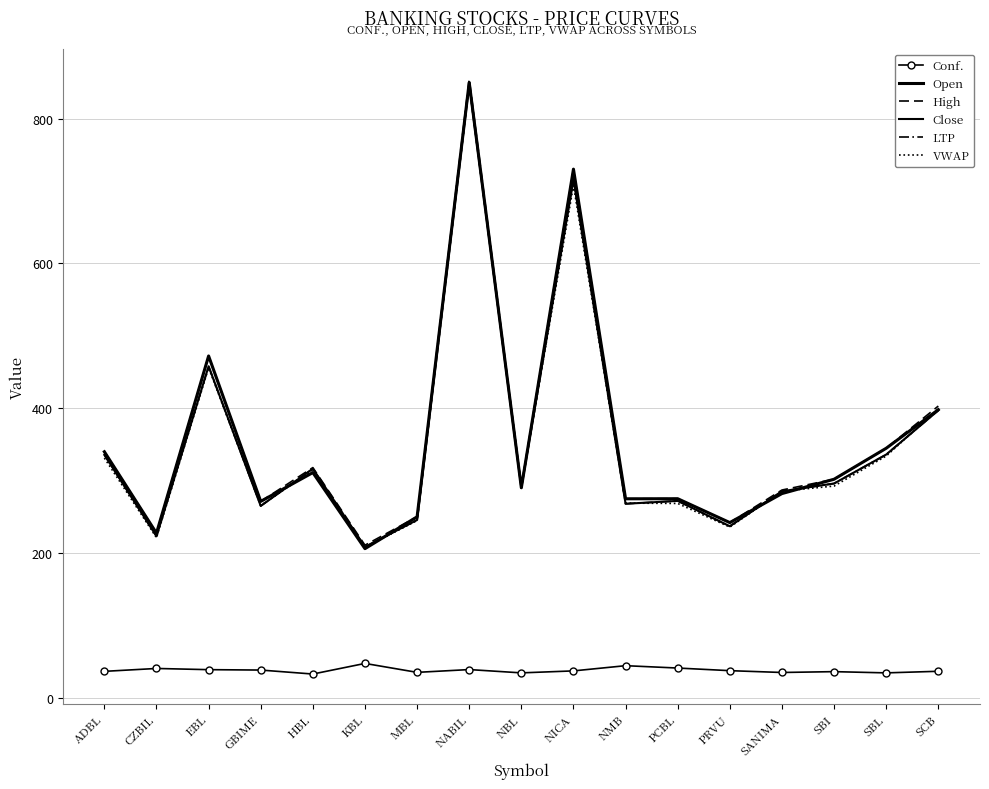

Reading left to right, list all the values displayed in this chart.

Conf.: 36.5	40.5	38.9	38.3	32.8	47.5	35.1	39.0	34.4	37.1	44.3	41.1	37.5	35.0	36.1	34.4	36.6
Open: 339.9	227.4	472.2	271.3	311.1	206.0	250.0	850.0	290.1	730.3	274.9	275.0	242.0	282.1	301.9	344.7	398.0
High: 339.9	227.4	472.2	271.3	318.0	210.8	250.0	855.0	292.0	730.3	274.9	275.0	242.0	287.0	301.9	344.7	403.0
Close: 335.6	223.1	458.0	265.0	316.5	208.5	245.6	848.1	290.1	716.0	268.0	272.0	237.0	285.3	296.0	336.0	397.0
LTP: 335.6	223.1	458.0	265.0	316.5	208.5	245.6	848.1	290.1	716.0	268.0	272.0	237.0	285.3	296.0	336.0	397.0
VWAP: 331.2	221.2	455.9	265.6	314.4	207.6	244.9	846.2	290.7	707.7	269.0	268.5	235.8	285.4	292.5	333.9	399.2